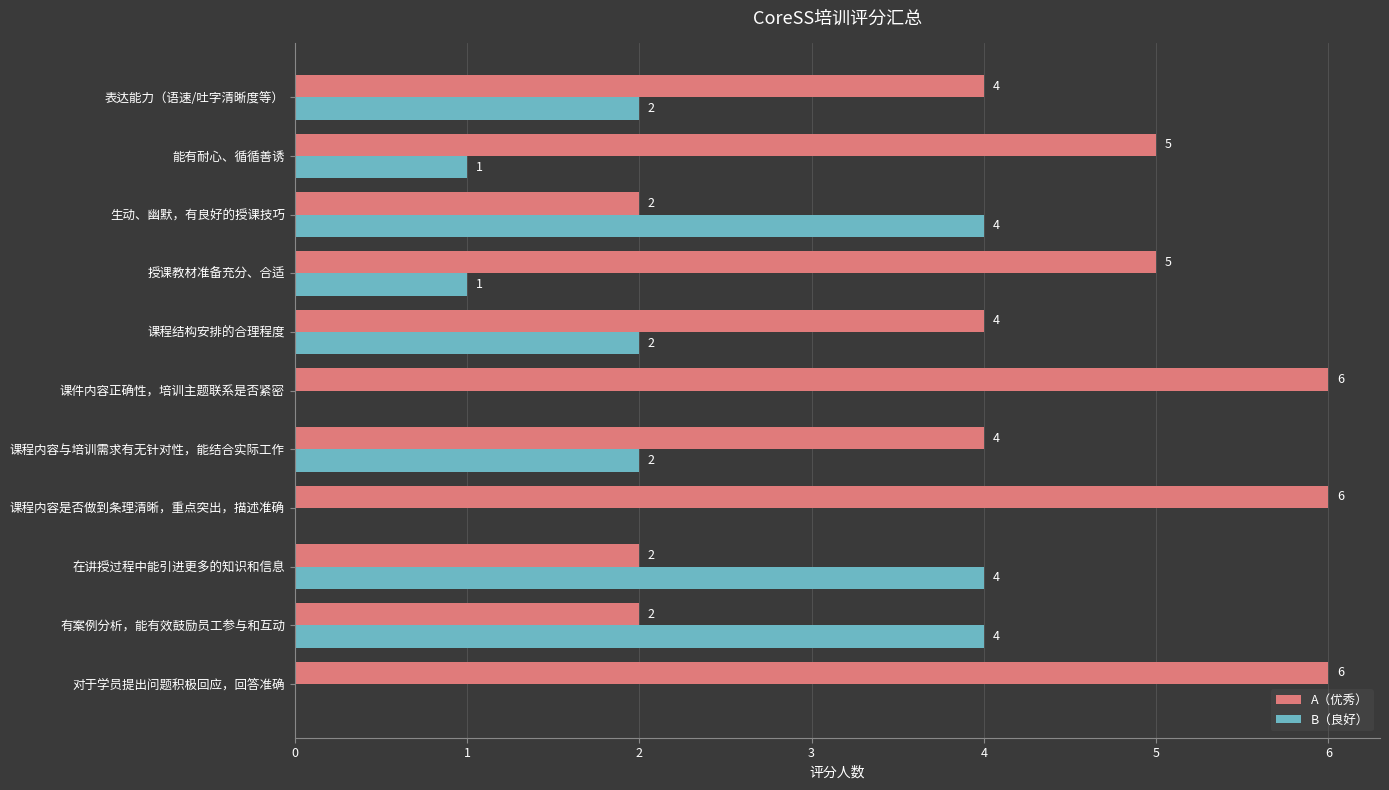

What is the maximum value for A（优秀）?

6